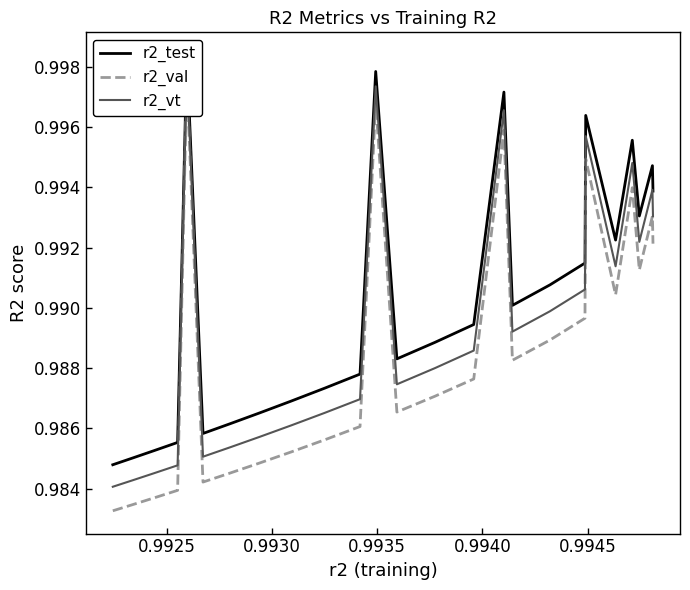

True or false: r2_vt has more than 1 points higher than both neighbors.

True